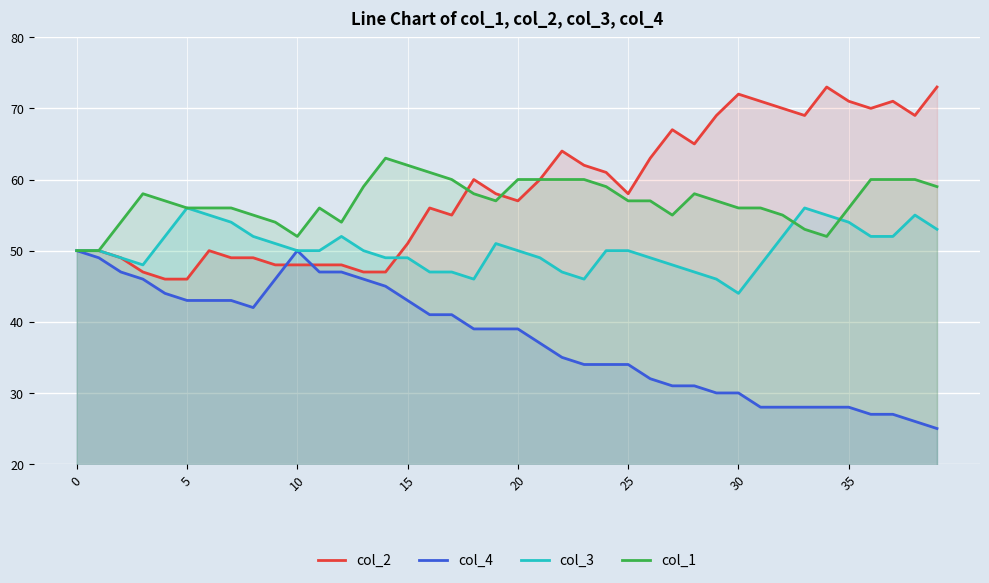

Reading left to right, extract all data points from this chart.

col_2: 50	50	49	47	46	46	50	49	49	48	48	48	48	47	47	51	56	55	60	58	57	60	64	62	61	58	63	67	65	69	72	71	70	69	73	71	70	71	69	73
col_4: 50	49	47	46	44	43	43	43	42	46	50	47	47	46	45	43	41	41	39	39	39	37	35	34	34	34	32	31	31	30	30	28	28	28	28	28	27	27	26	25
col_3: 50	50	49	48	52	56	55	54	52	51	50	50	52	50	49	49	47	47	46	51	50	49	47	46	50	50	49	48	47	46	44	48	52	56	55	54	52	52	55	53
col_1: 50	50	54	58	57	56	56	56	55	54	52	56	54	59	63	62	61	60	58	57	60	60	60	60	59	57	57	55	58	57	56	56	55	53	52	56	60	60	60	59